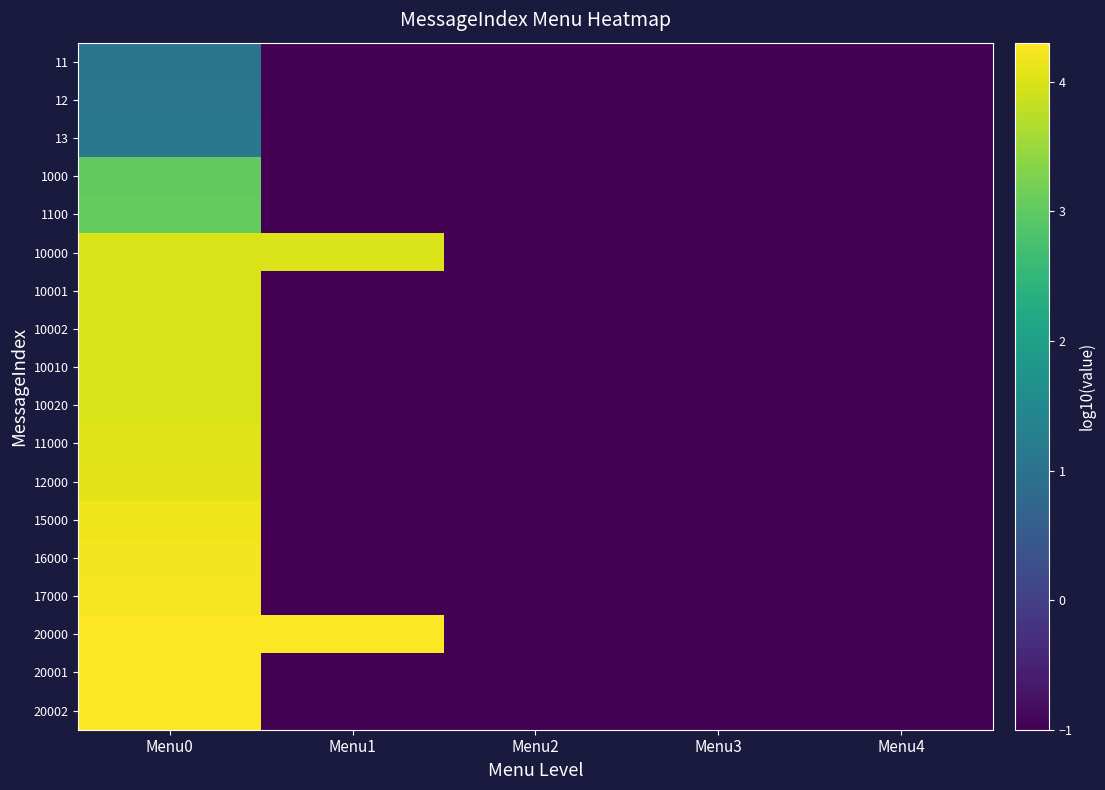

What is the minimum value shown in the chart?

-1.0